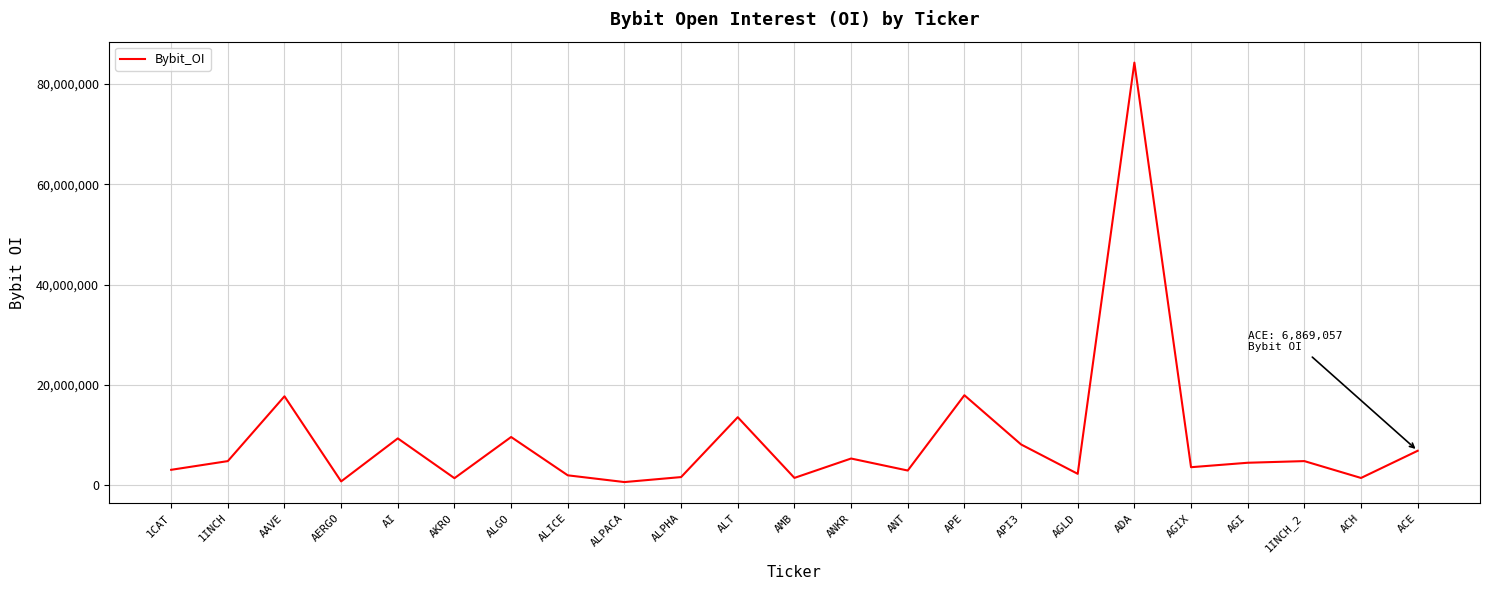

What position from the right is ADA?

6